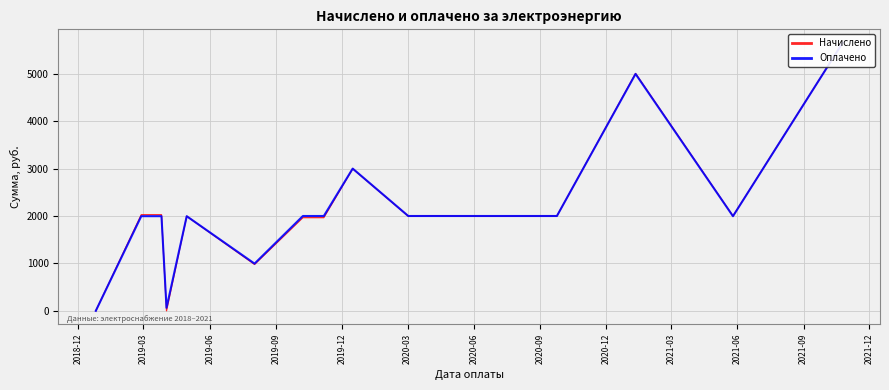

How many lines are shown in the chart?

2